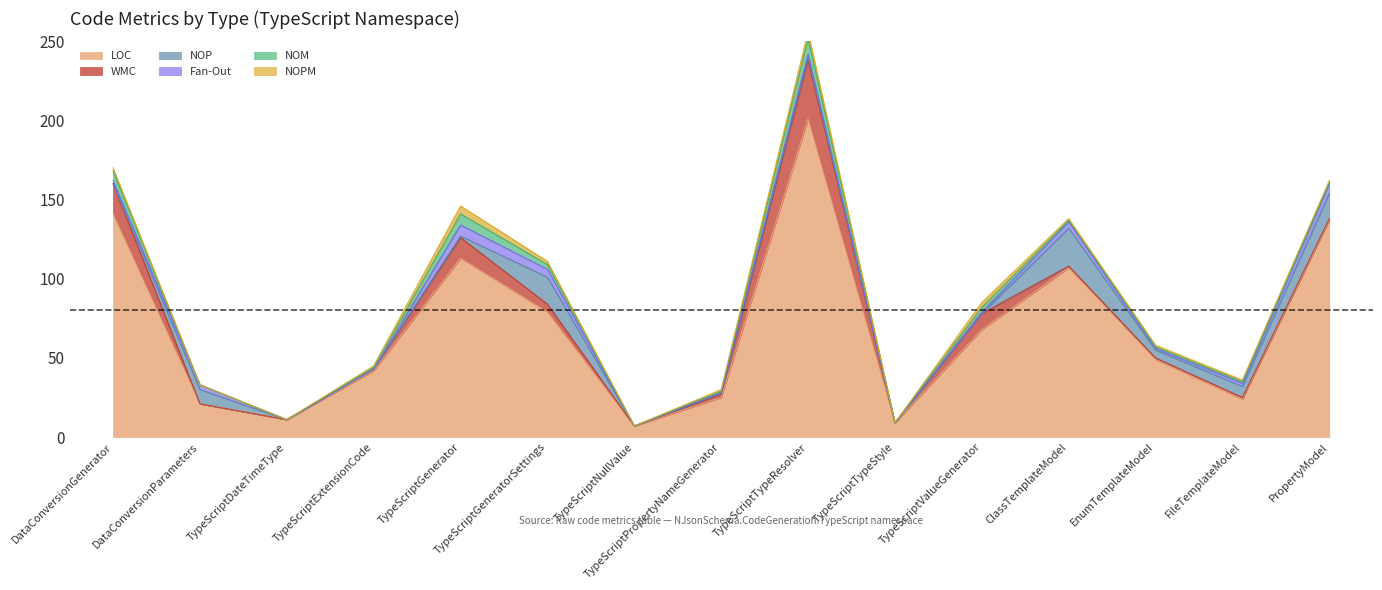

How many series are shown in this chart?

6